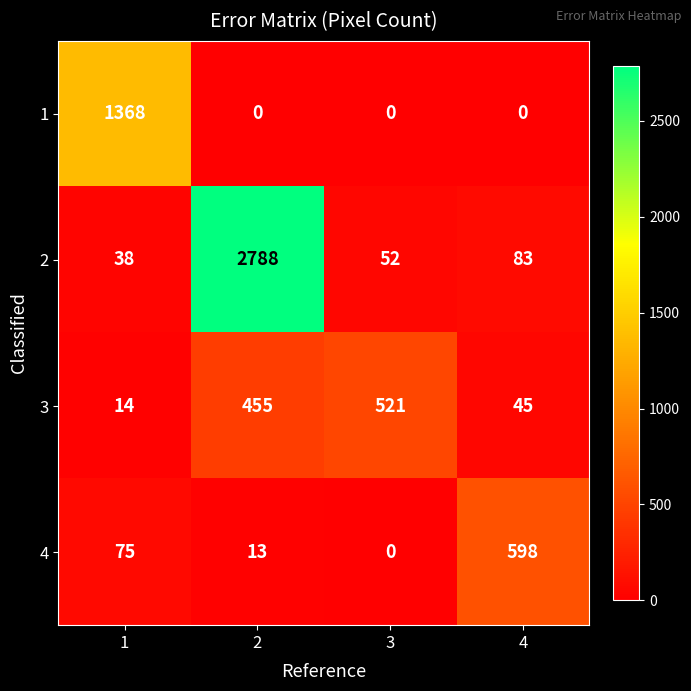

Which category has the lowest value in the 4 series?

3